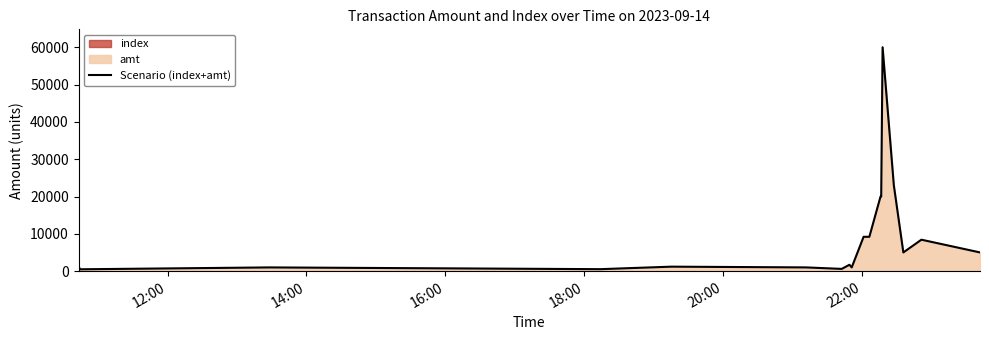

How many values are below 5017?

10